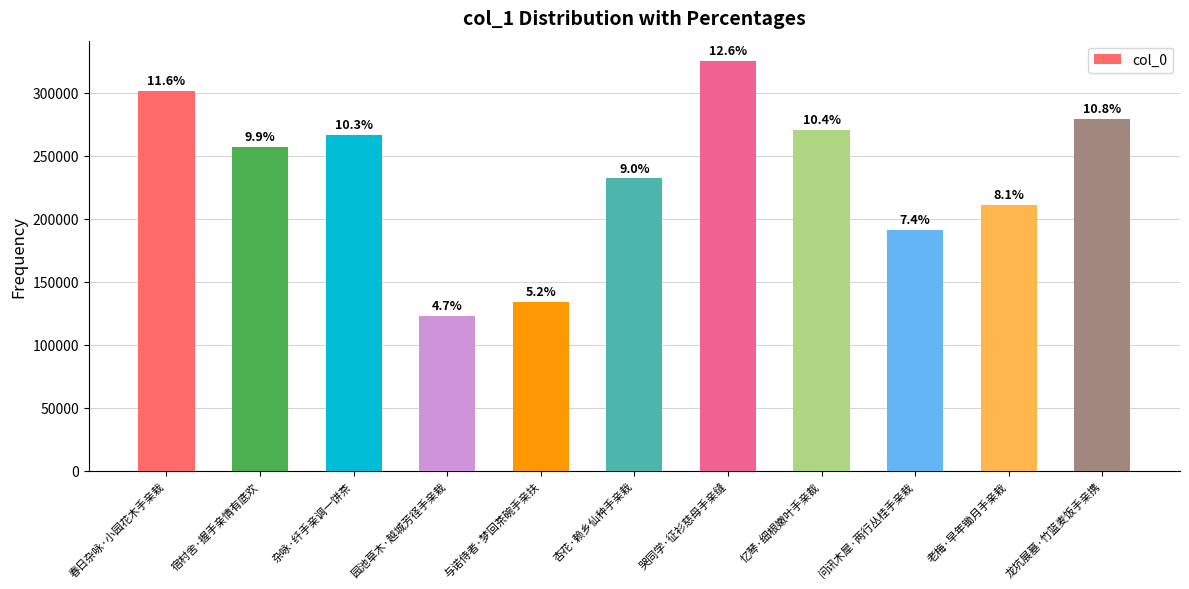

Reading left to right, list all the values displayed in this chart.

301518	256698	266216	122871	133656	231951	325072	270449	191316	211063	278971